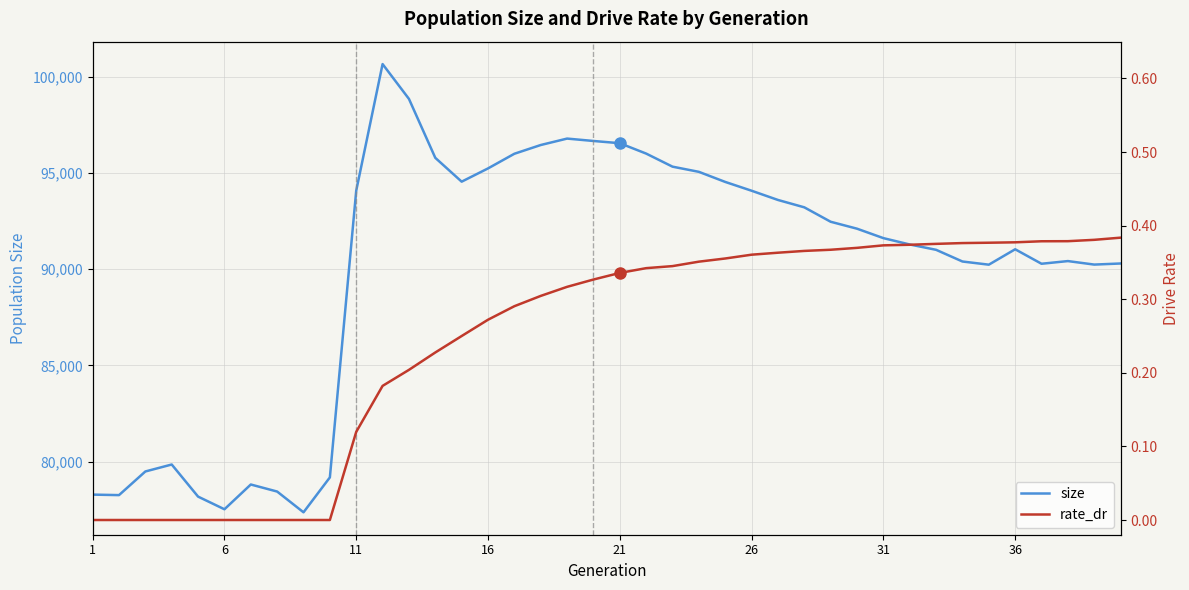

What is the minimum value for size?

77372